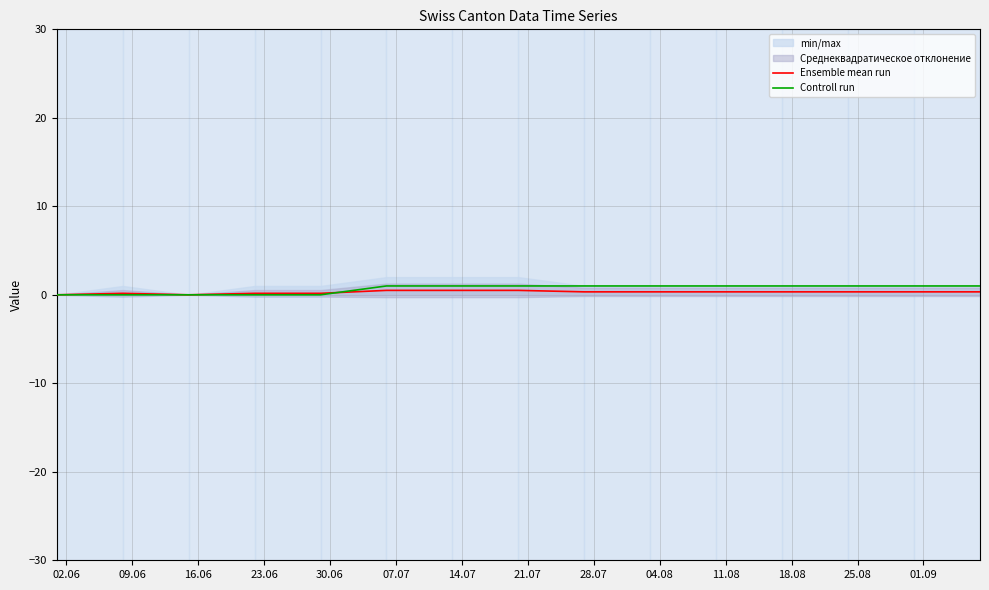

Is the value of Ensemble mean run at 07.07 greater than the value of Controll run at 23.06?

Yes